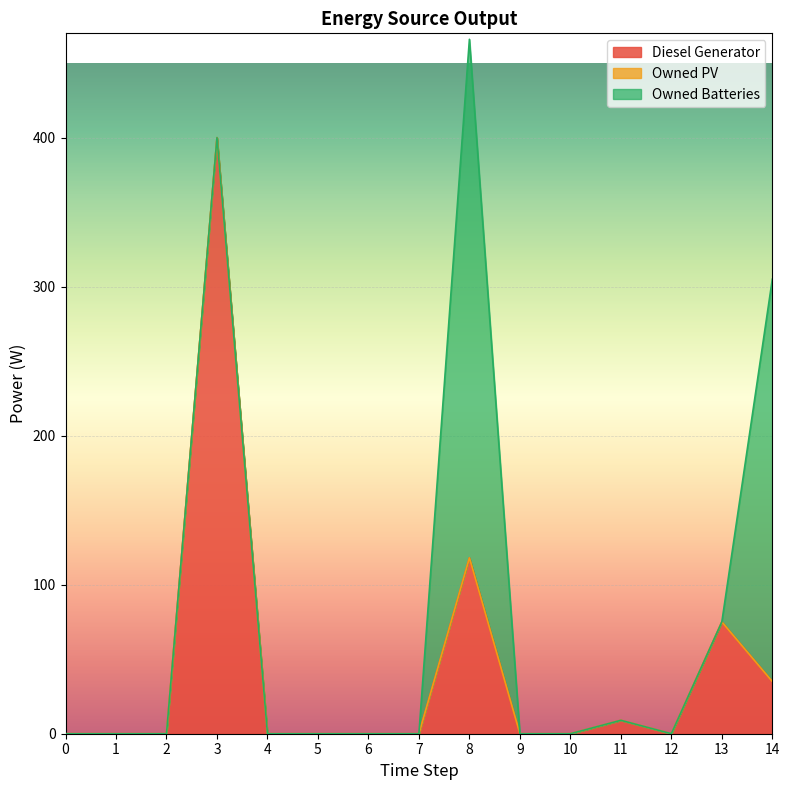

True or false: Owned Batteries has more than 0 interior local peaks.

True